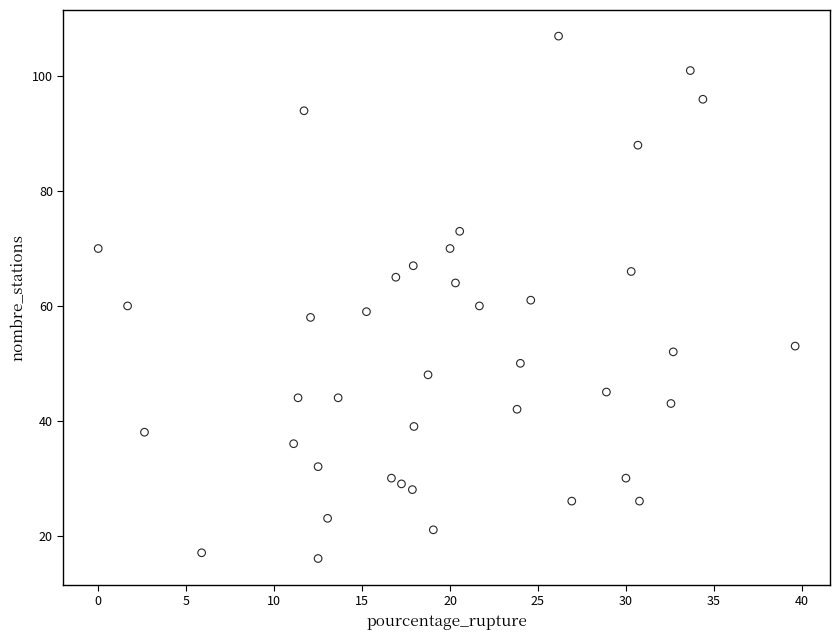

What is the range of Y values (max minus min)?

91